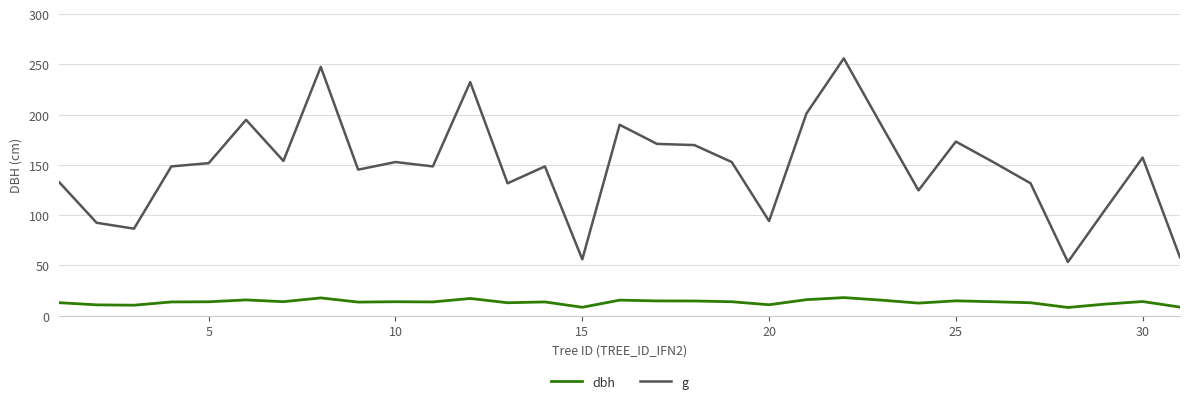

What are all the series names shown in the legend?

dbh, g